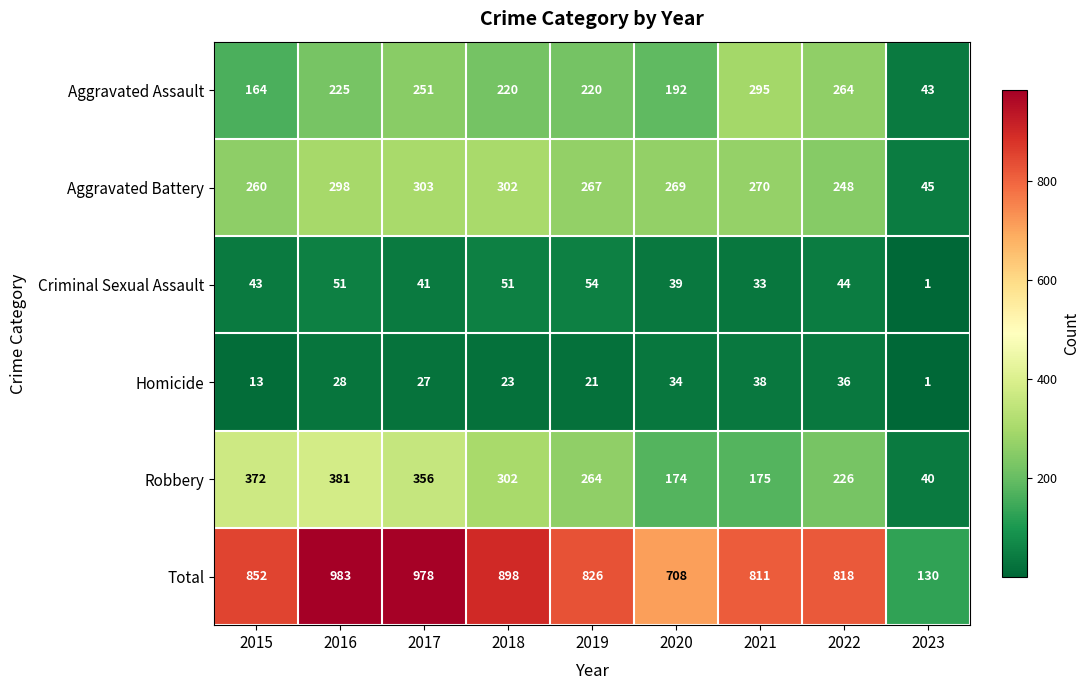

What is the greatest value displayed?

983